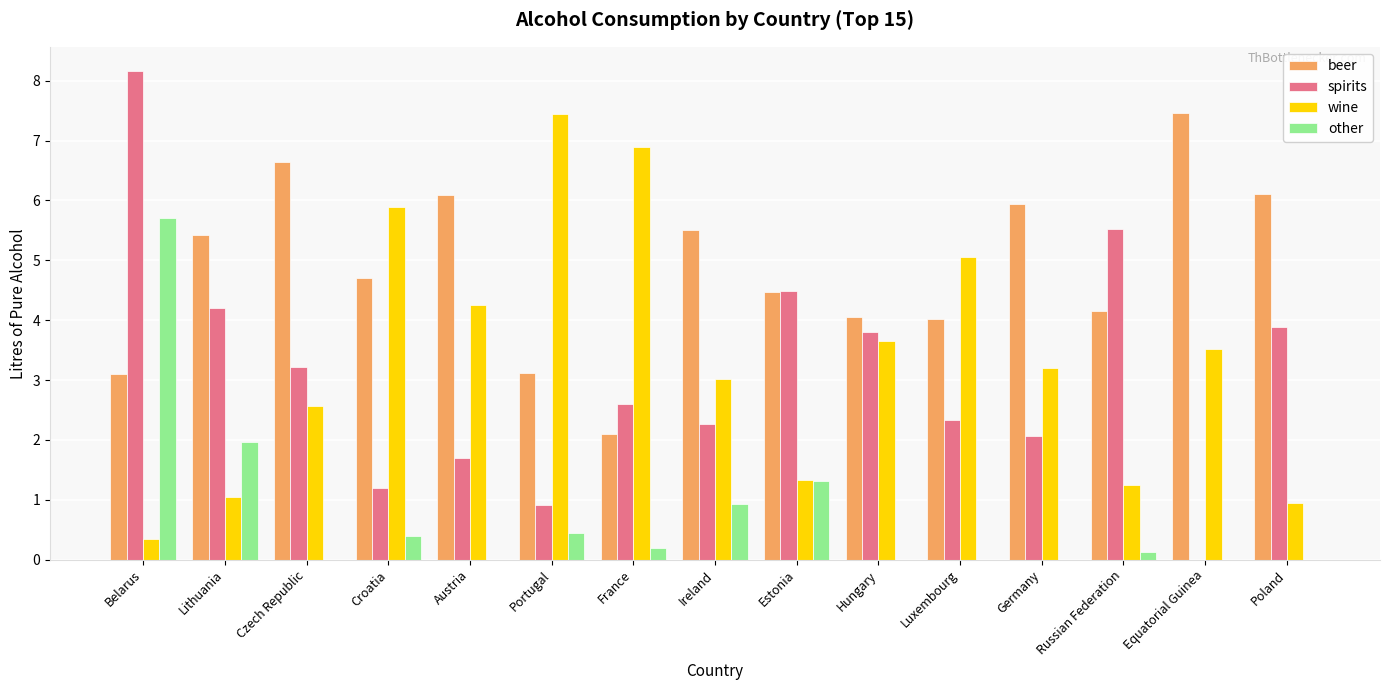

What value does the wine series have at Portugal?

7.5